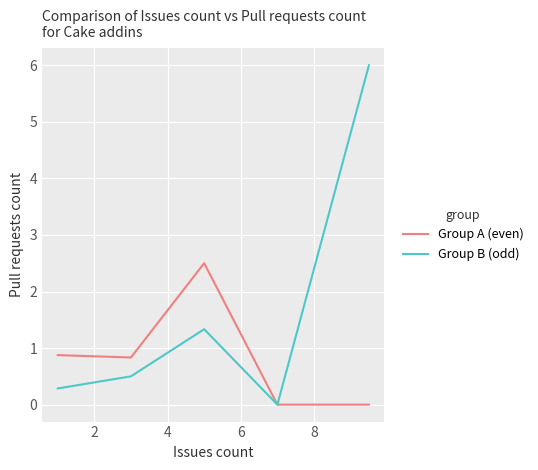

Rank the series by their maximum value, from lowest to highest.

Group A (even), Group B (odd)